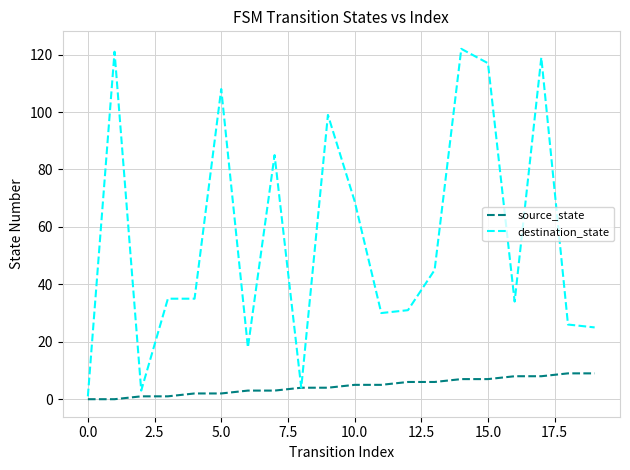

List the series in order of their overall mean, highest first.

destination_state, source_state